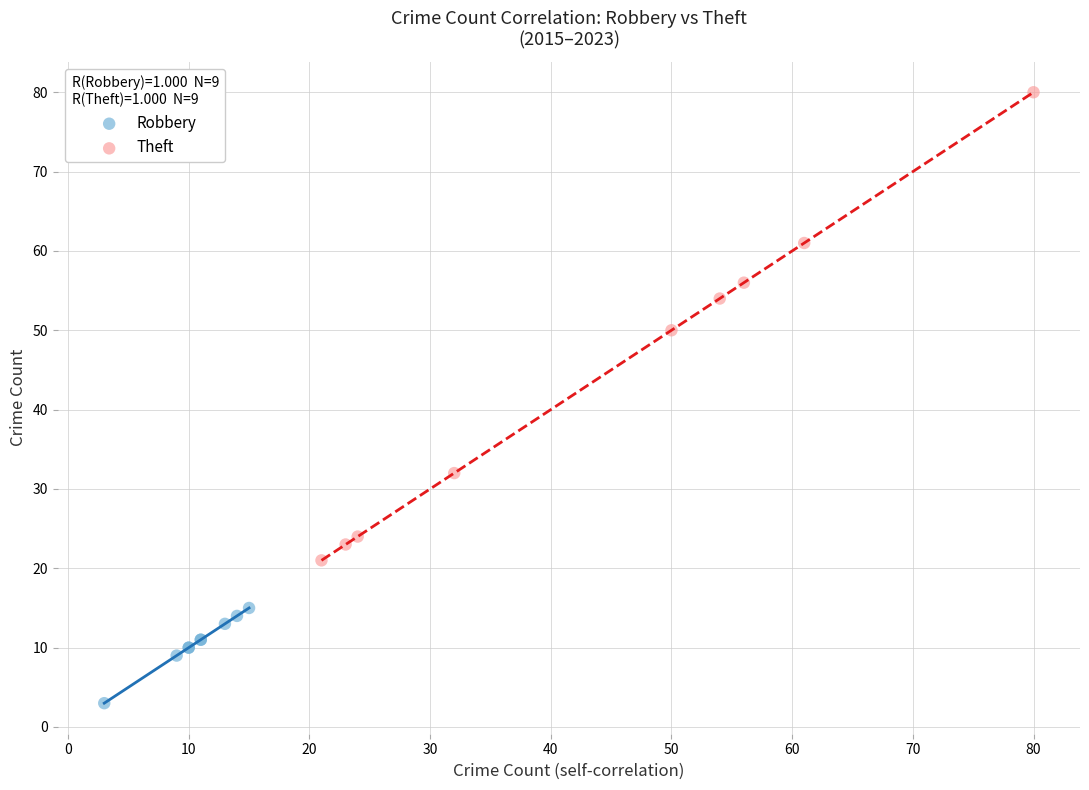

What are all the series names shown in the legend?

Robbery, Theft